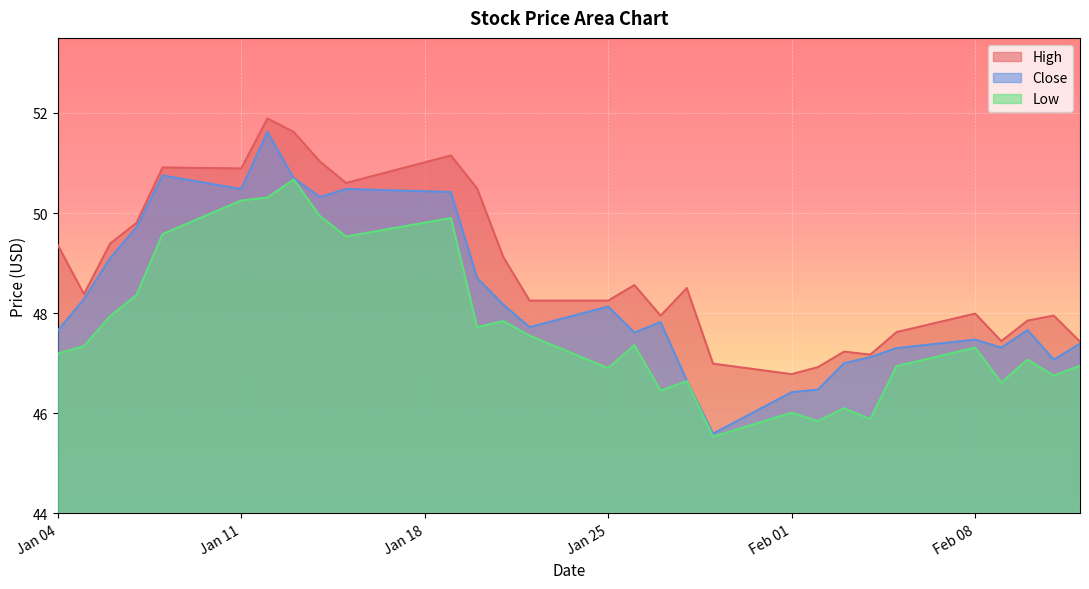

What is the difference between the second highest and minimum values in the High series?

4.8